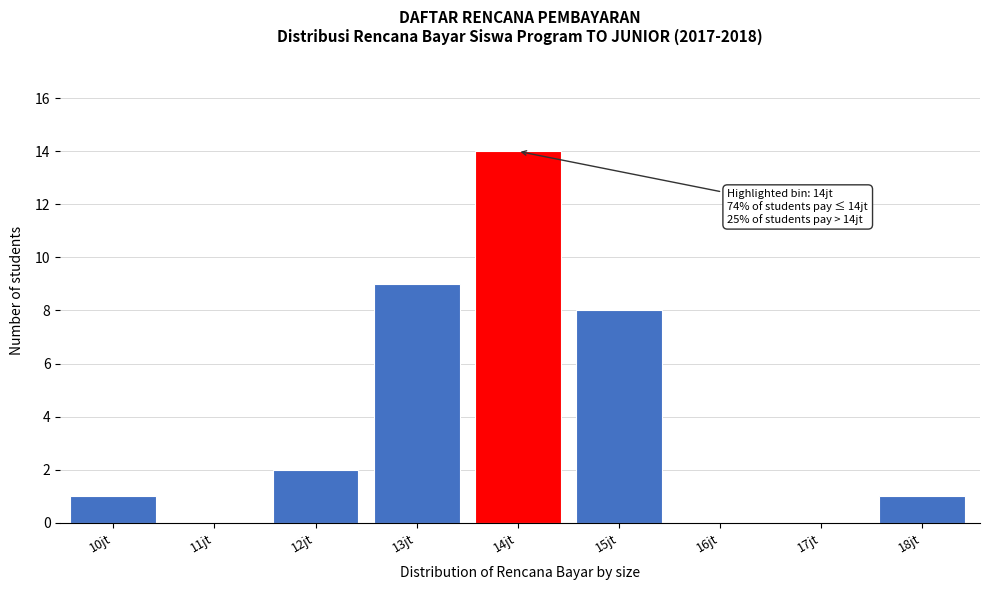

Reading left to right, what are all the values shown in this chart?

10jt=1	11jt=0	12jt=2	13jt=9	14jt=14	15jt=8	16jt=0	17jt=0	18jt=1